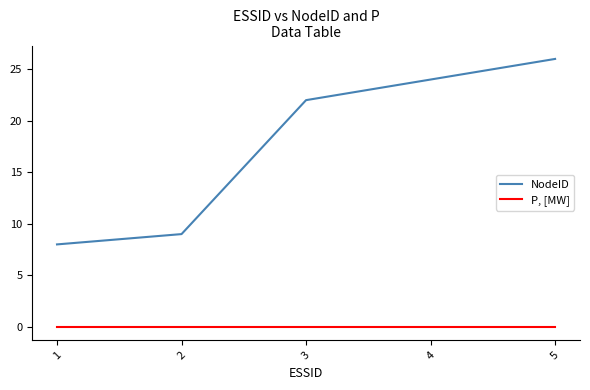

True or false: NodeID and P, [MW] cross at least once.

False